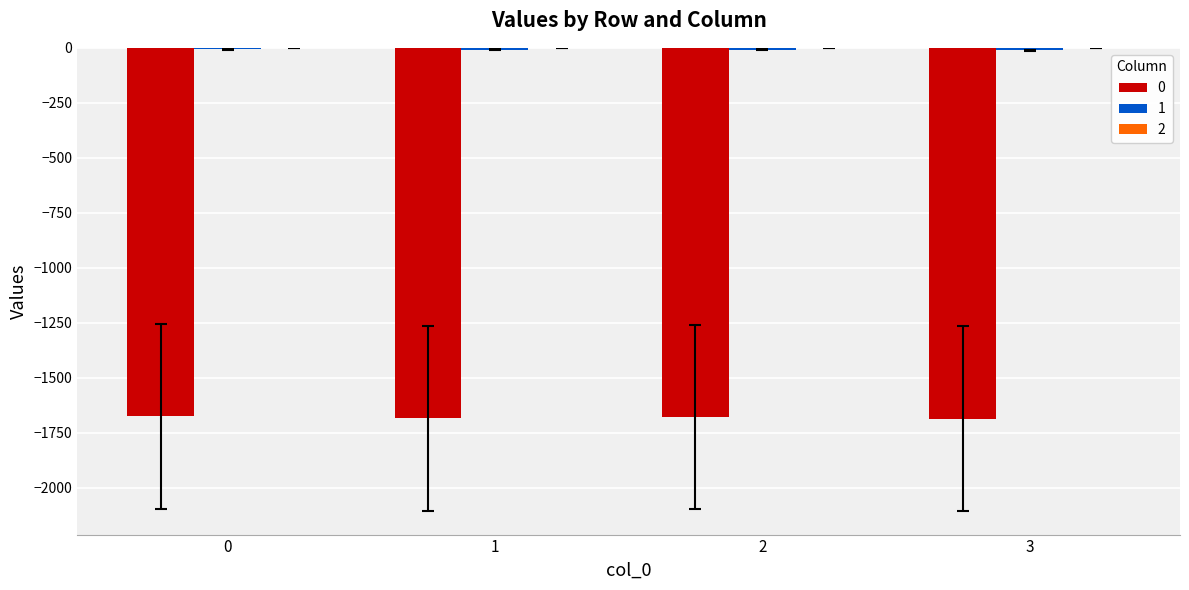

How many groups of bars are there?

4